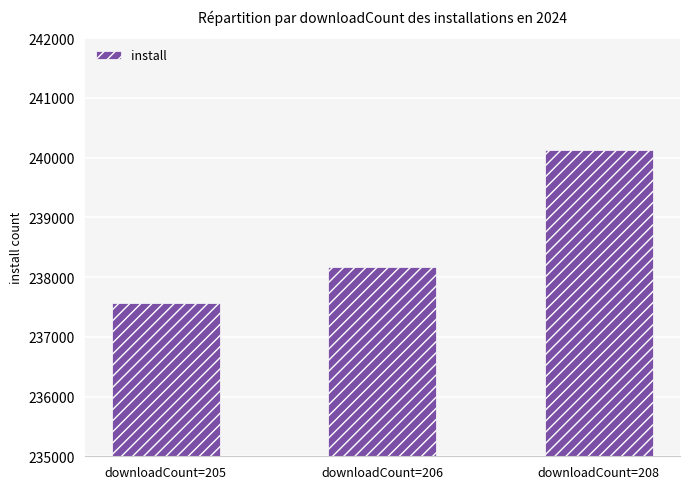

Rank the categories by value from lowest to highest.

downloadCount=205, downloadCount=206, downloadCount=208